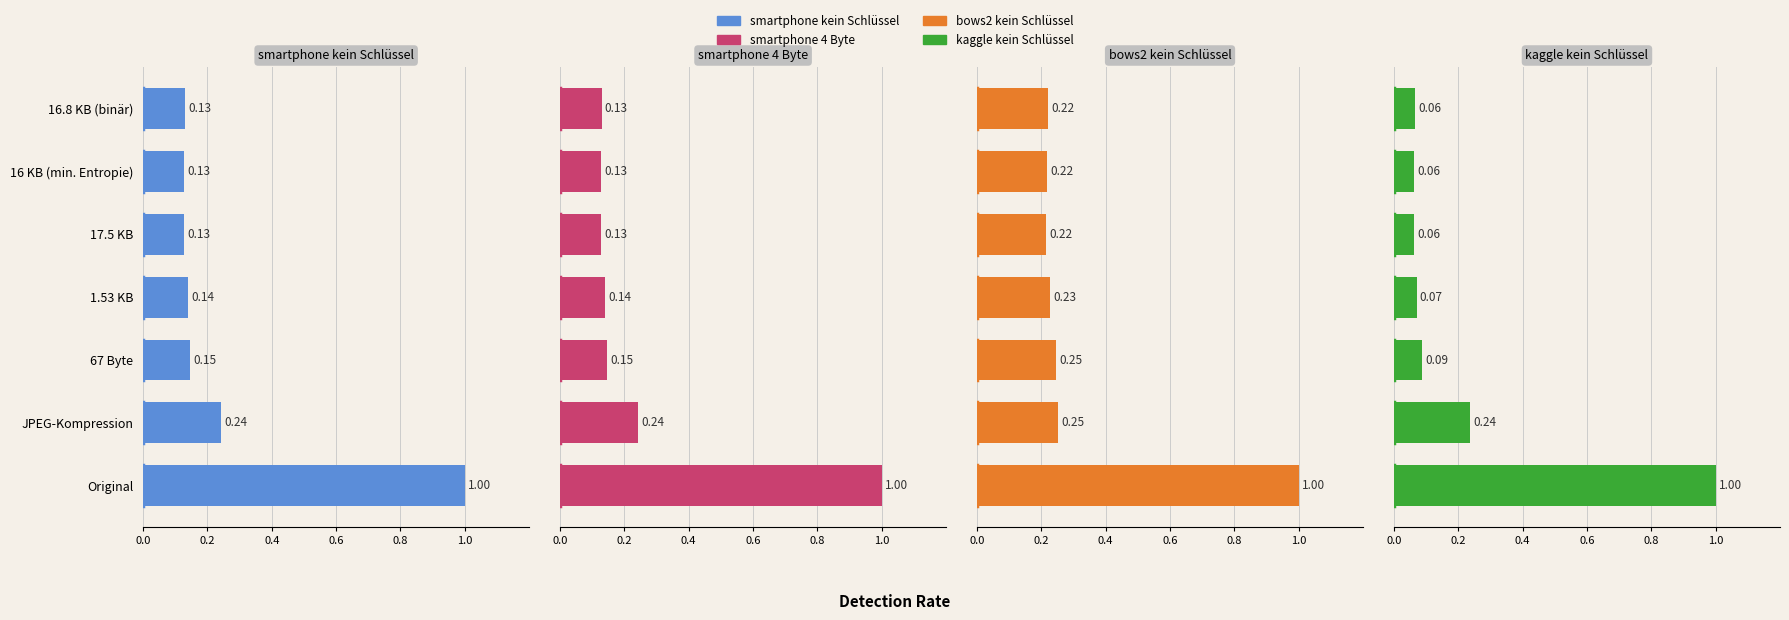

At how many categories does at least one series exceed 0?

7